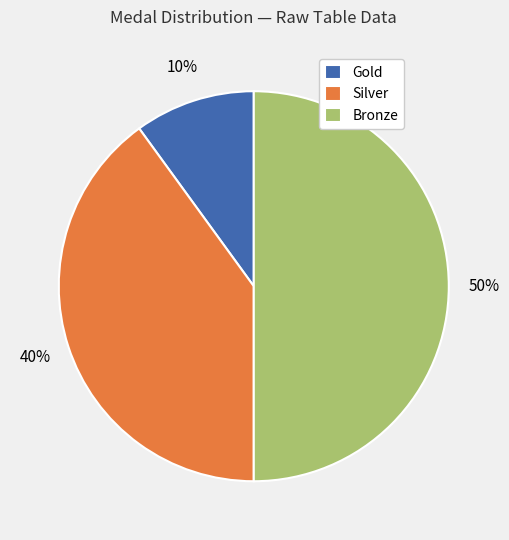

Is the sum of Bronze and Silver greater than half?

Yes